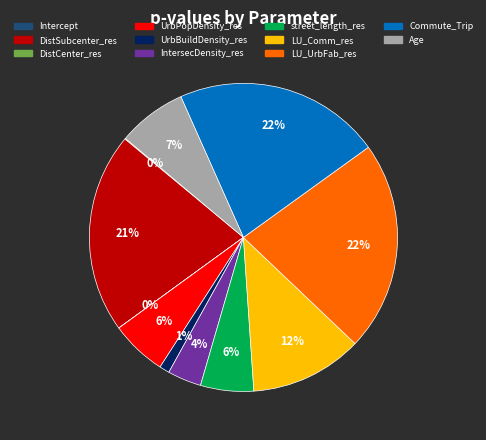

Is the sum of Commute_Trip and Age greater than half?

No